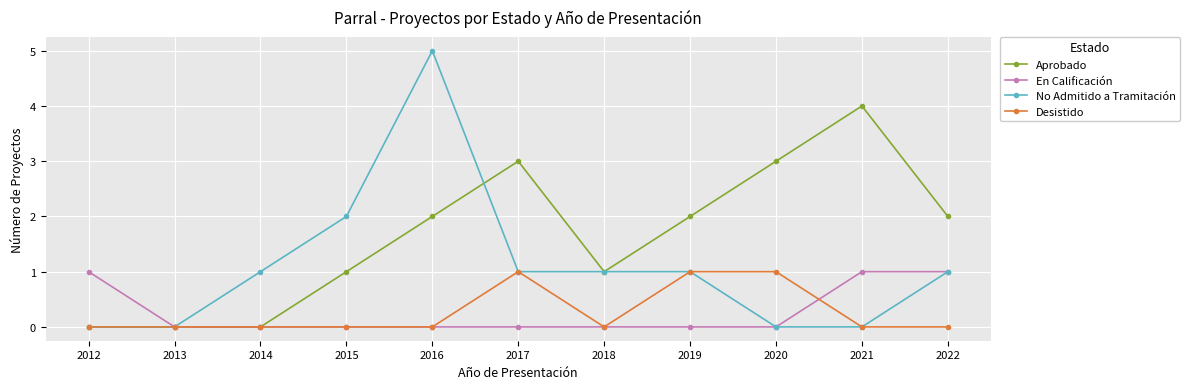

Which category has the highest value in the Aprobado series?

2021